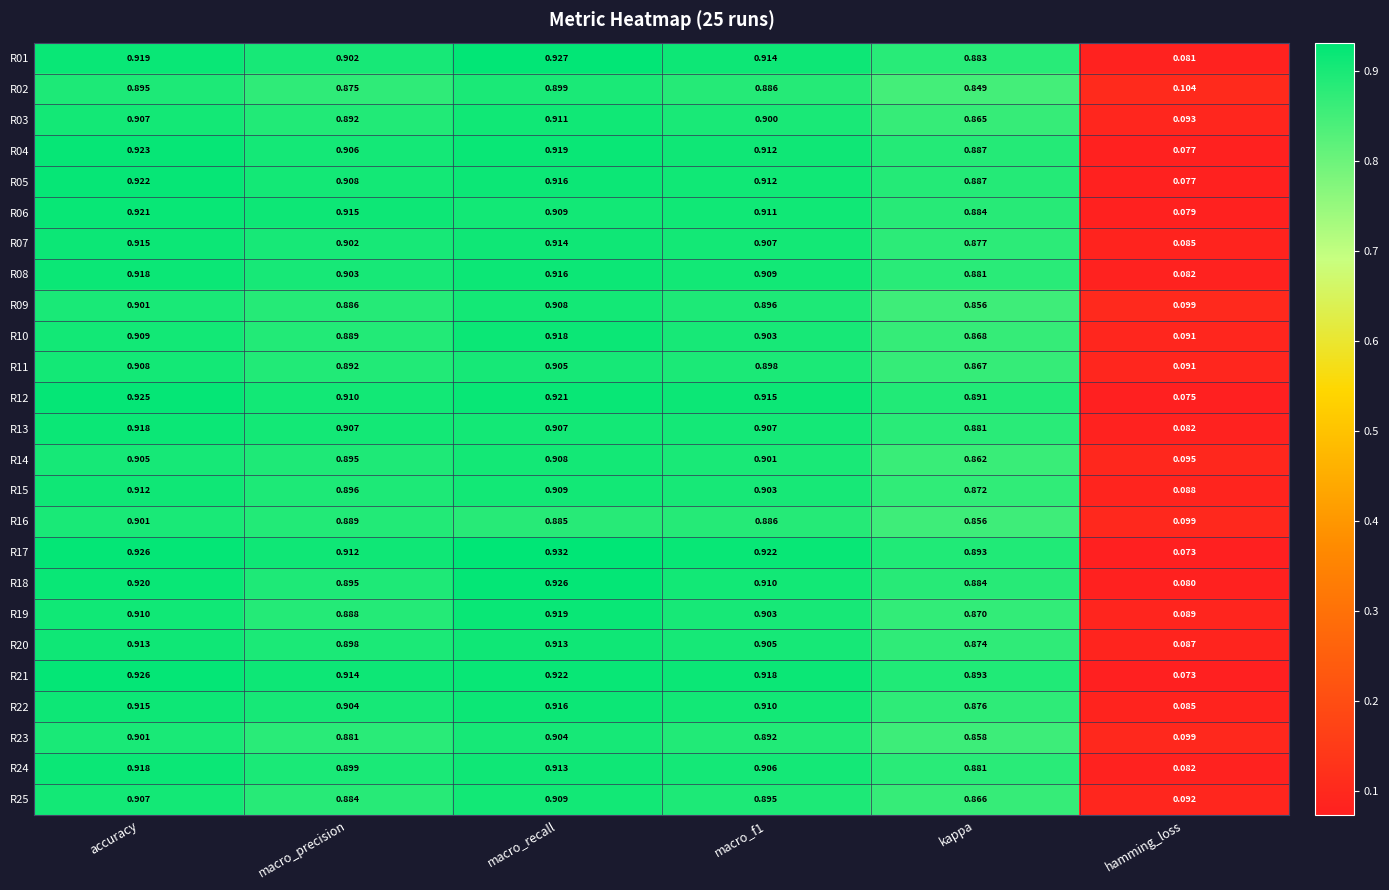

At which label does R06 reach its peak?

accuracy